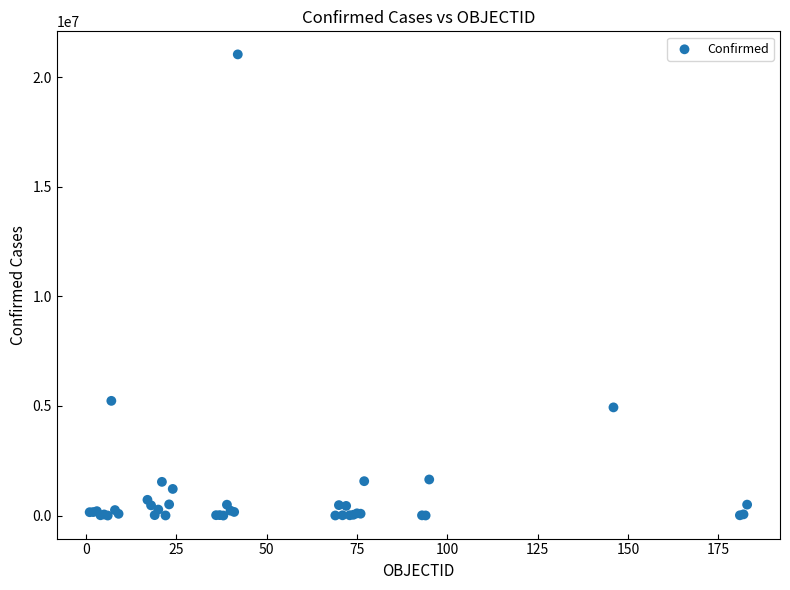

What Y value in the scatter plot is closest to 10518457?

5232358